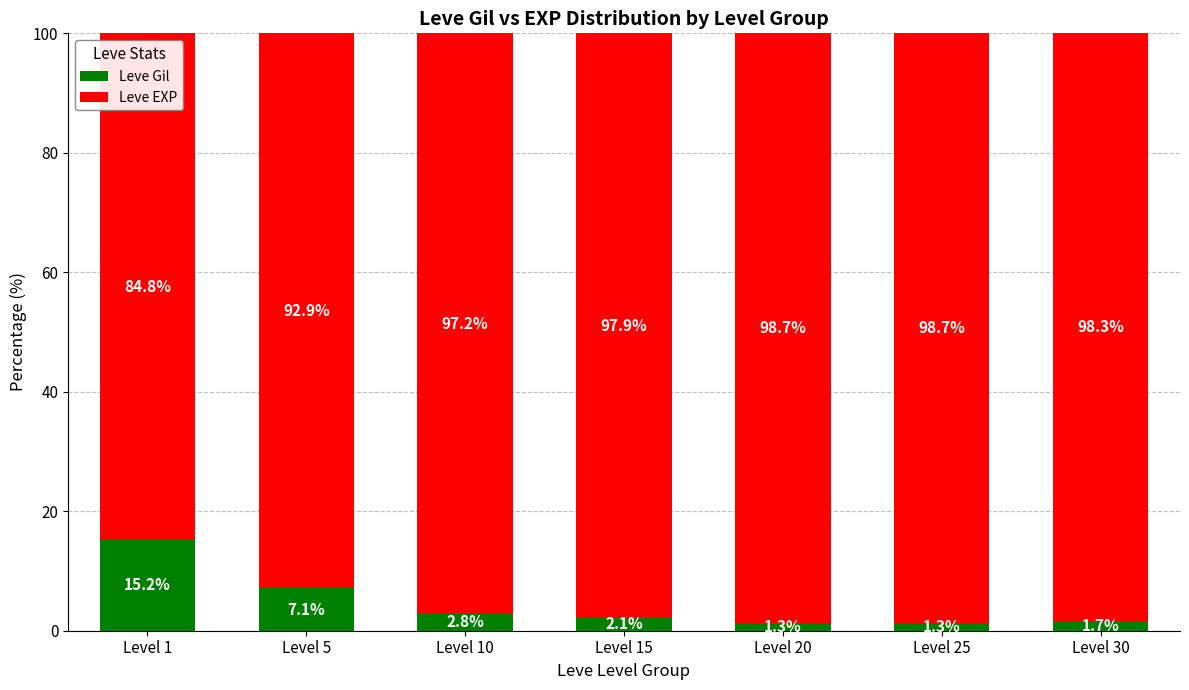

Is it true that Leve Gil equals 2.8 at Level 10?

True